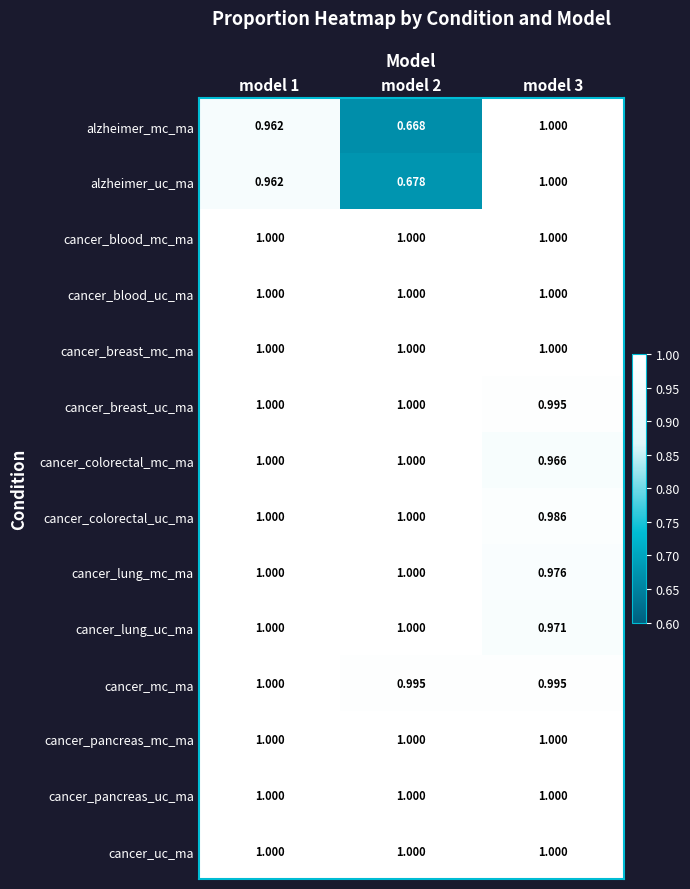

Is the value of cancer_lung_mc_ma at model 3 greater than the value of cancer_pancreas_uc_ma at model 3?

No